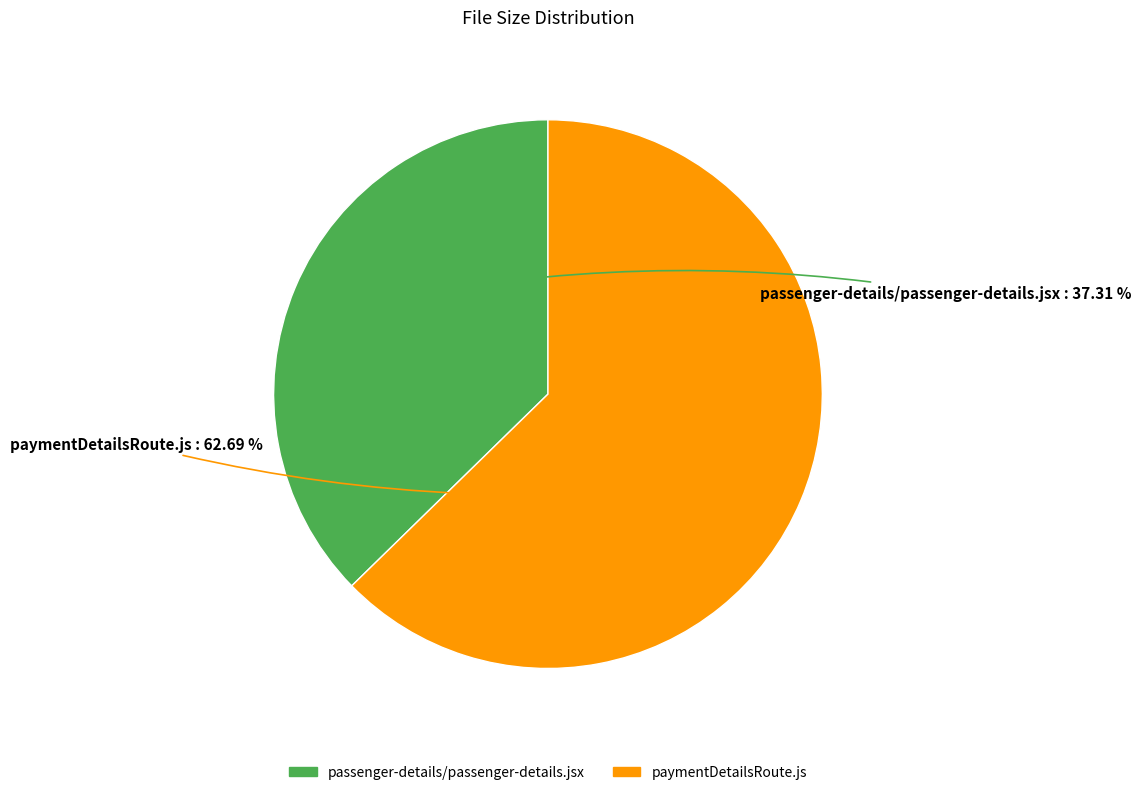

To the nearest percent, what is the difference between the paymentDetailsRoute.js and passenger-details/passenger-details.jsx slice percentages?

25%